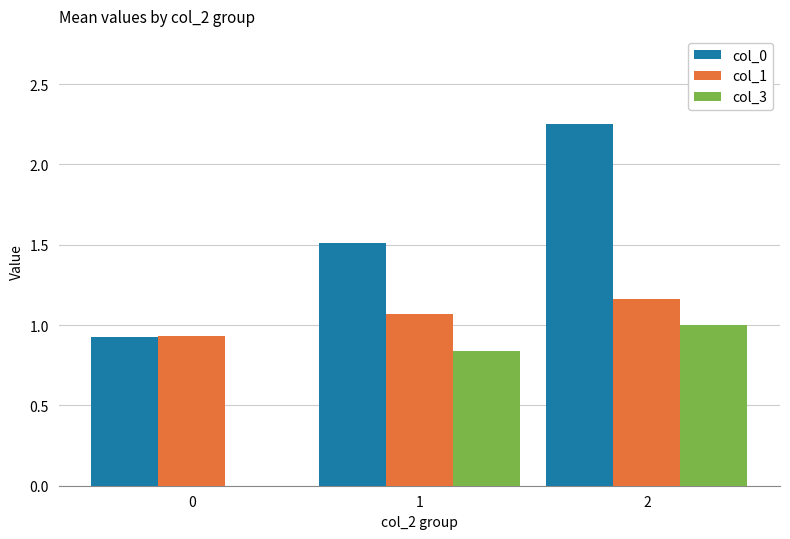

The value of col_0 at 1 is 2.7. True or false?

False